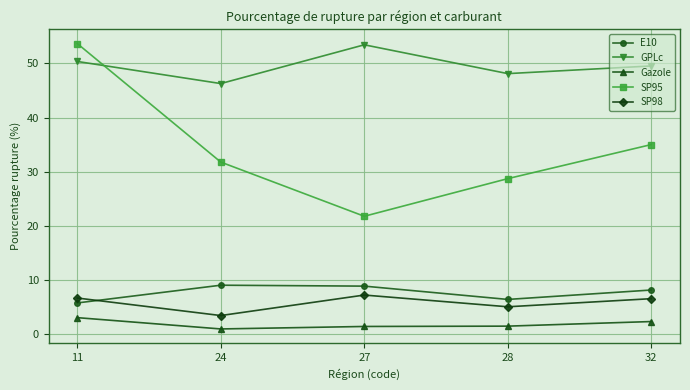

What are all the series names shown in the legend?

E10, GPLc, Gazole, SP95, SP98